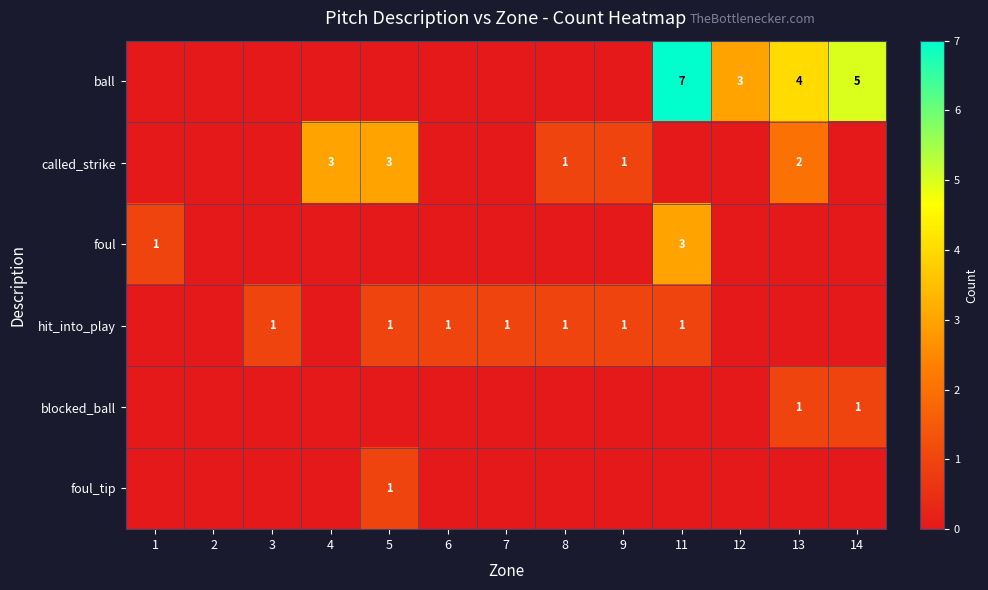

What is the total value across all series at 4?

3